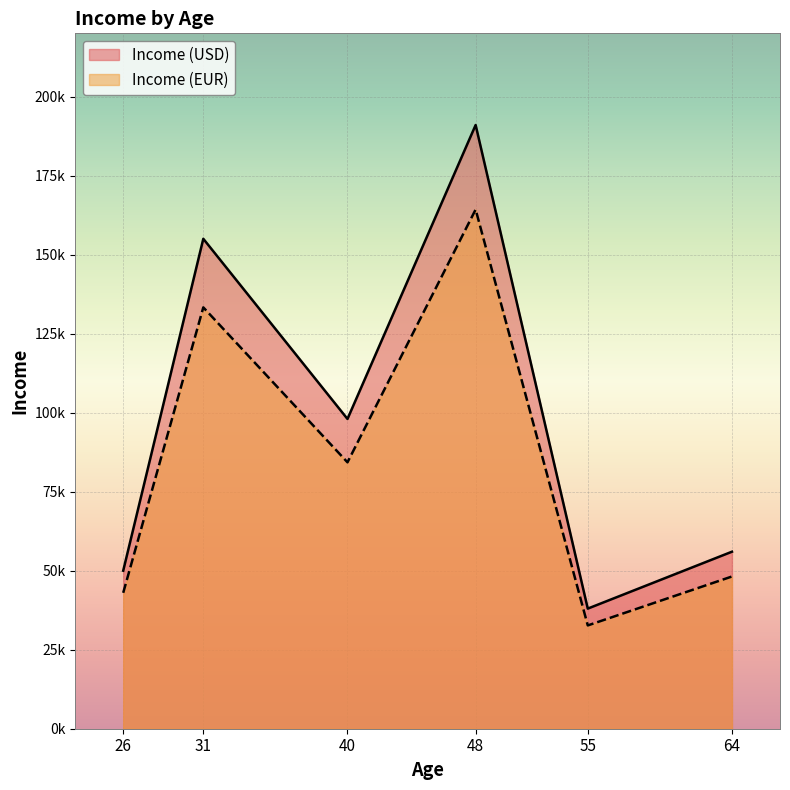

Reading right to left, extract all data points from this chart.

Income (USD): 64=56000	55=38000	48=191000	40=98000	31=155000	26=50000
Income (EUR): 64=48160	55=32680	48=164260	40=84280	31=133300	26=43000